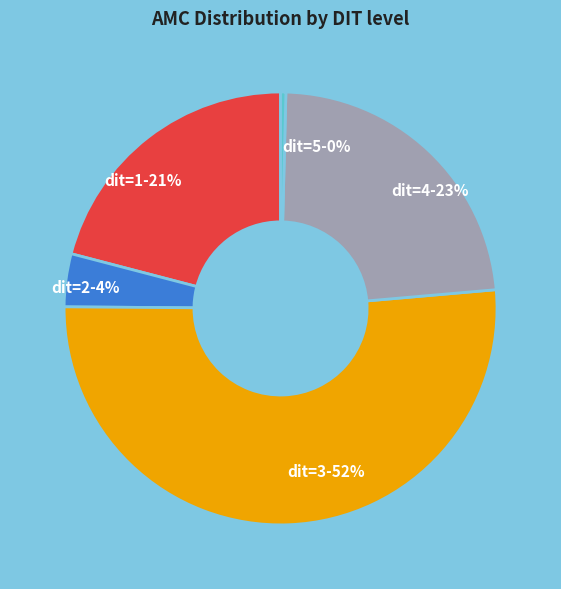

What is the majority slice?

dit=3-52%